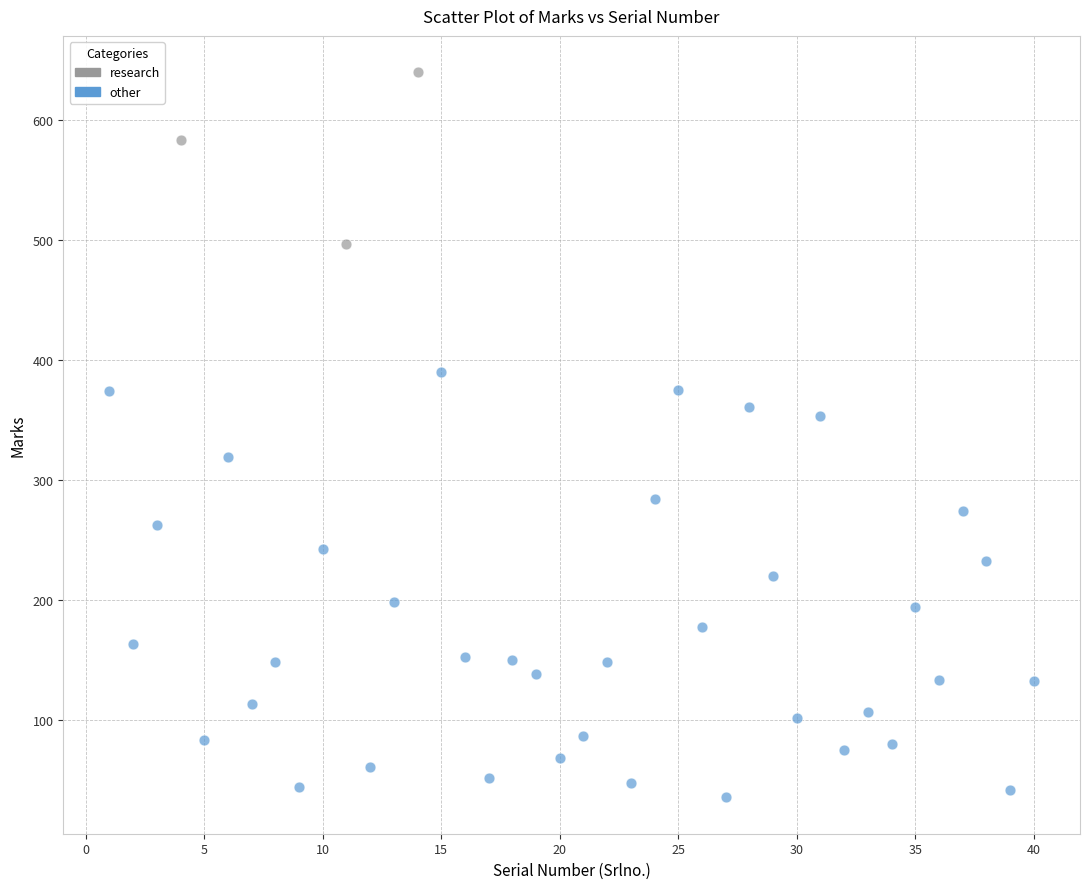

Which series reaches the maximum Y coordinate?

research